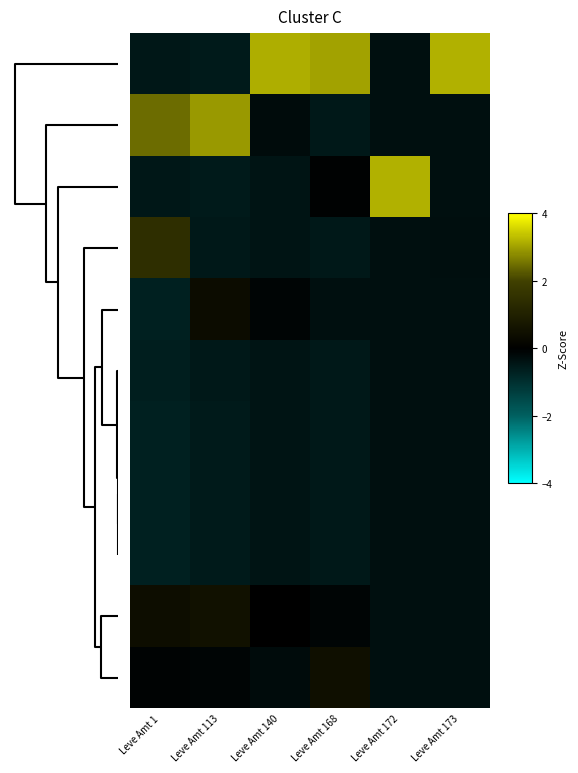

What is the greatest value displayed?

3.2